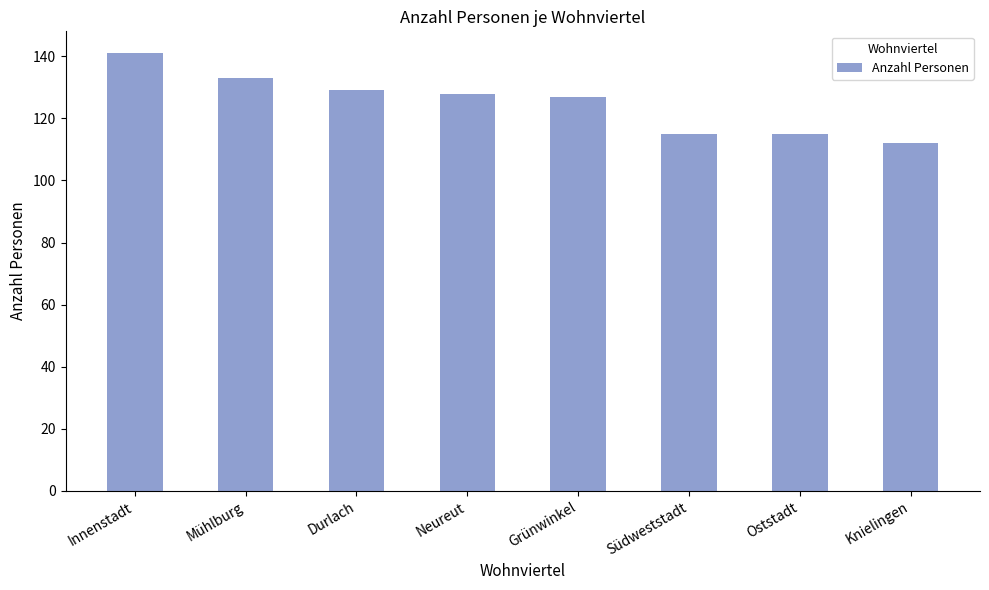

What is the label of the 7th bar from the left?

Oststadt